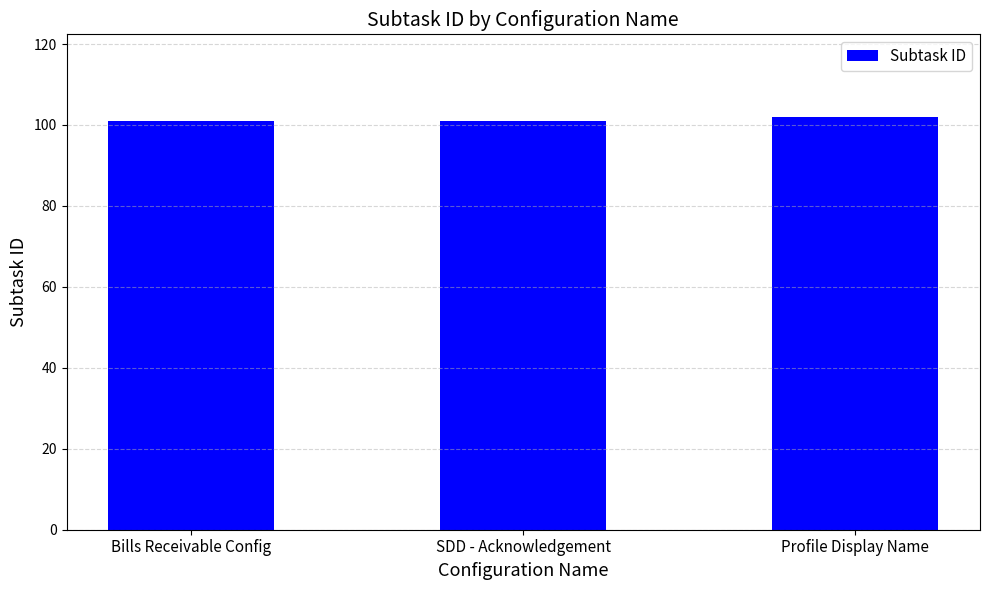

The value at Bills Receivable Config is 151. True or false?

False